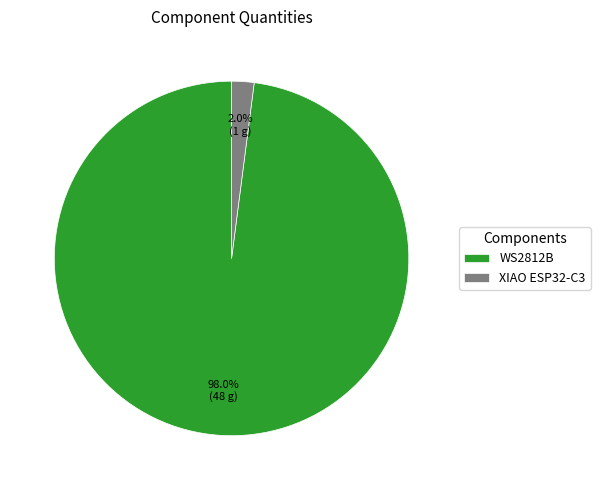

Count the number of slices in the pie.

2